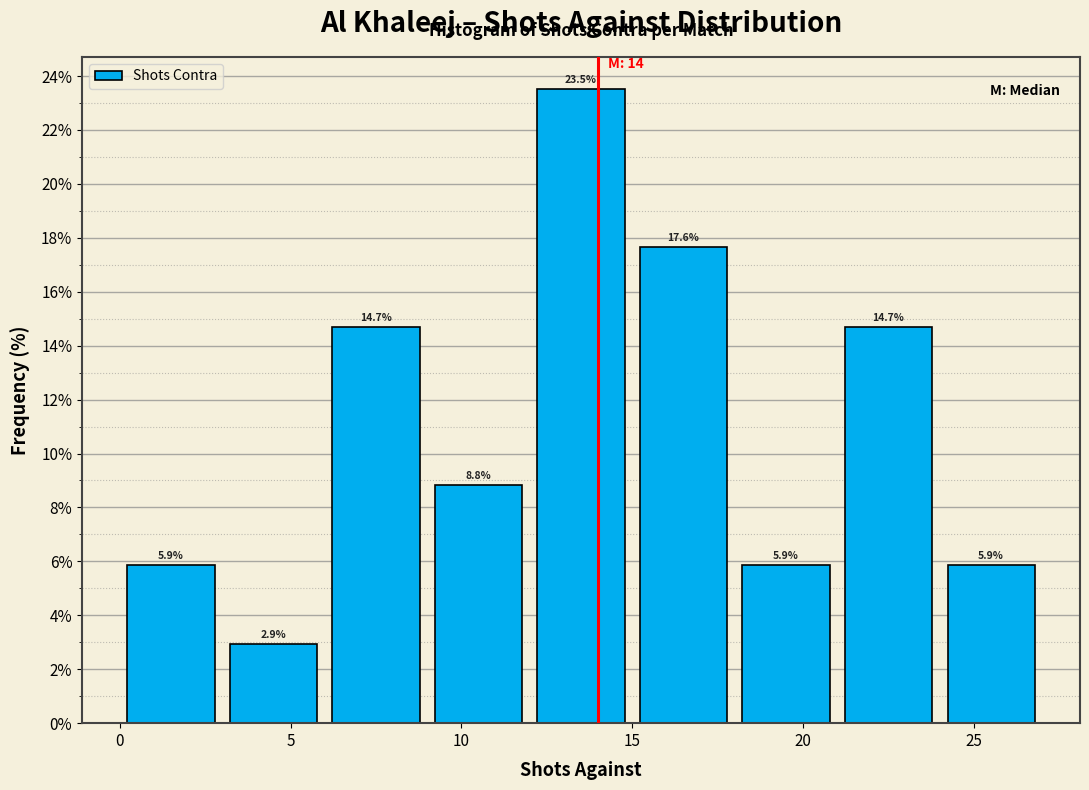

How tall is the bar that spans 0 to 3 on the x-axis?

5.9